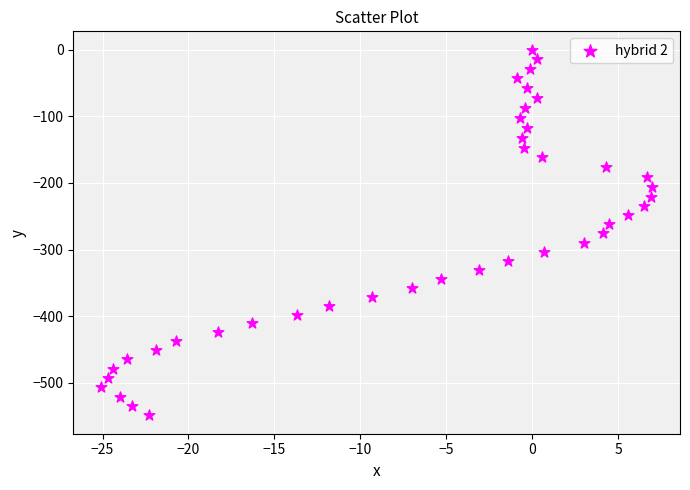

What is the range of X values (max minus min)?

32.1